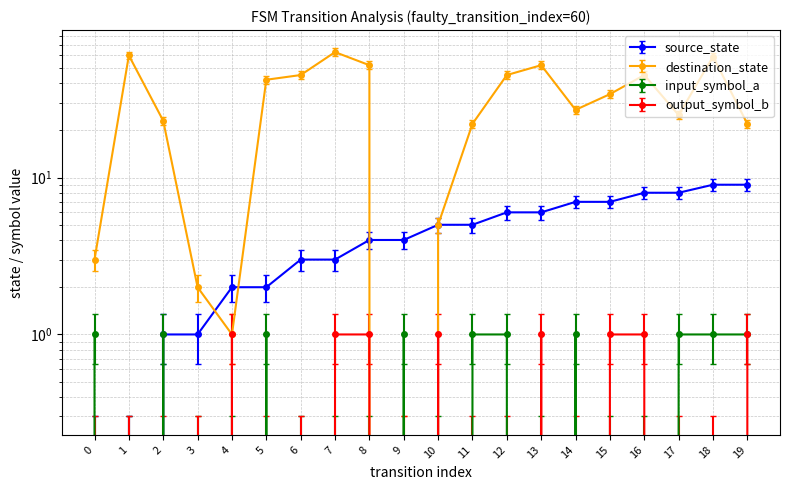

Where does the destination_state series first go above 34?

1